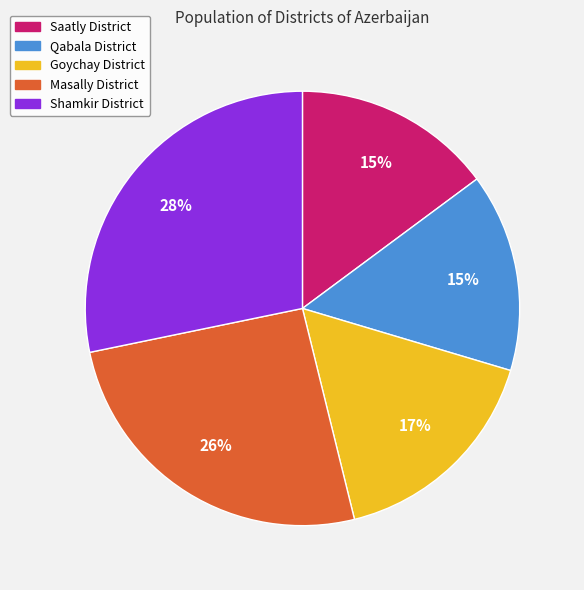

Does Saatly District account for over 50% of the chart?

No